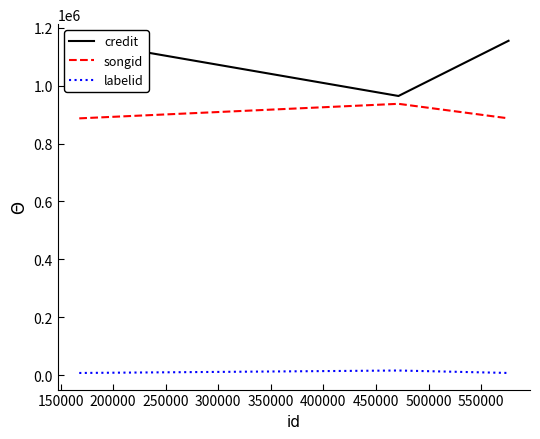

How many lines are shown in the chart?

3